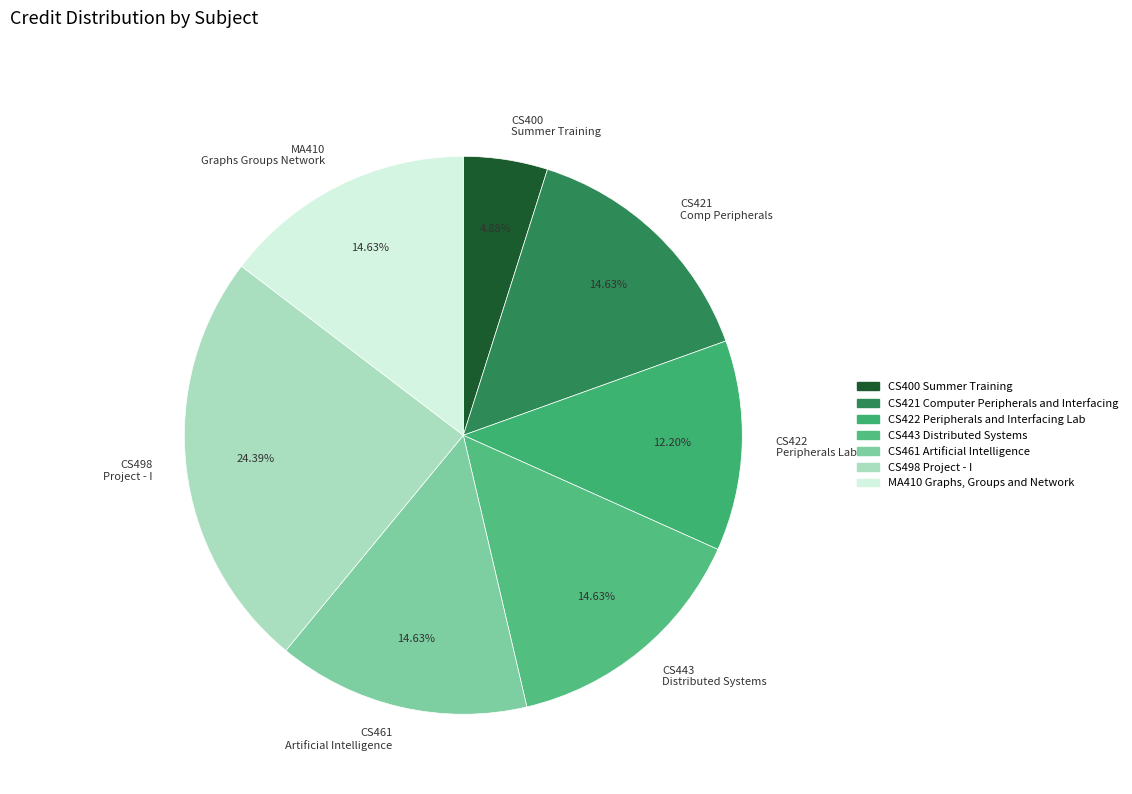

To the nearest percent, what portion does CS443 Distributed Systems represent?

15%